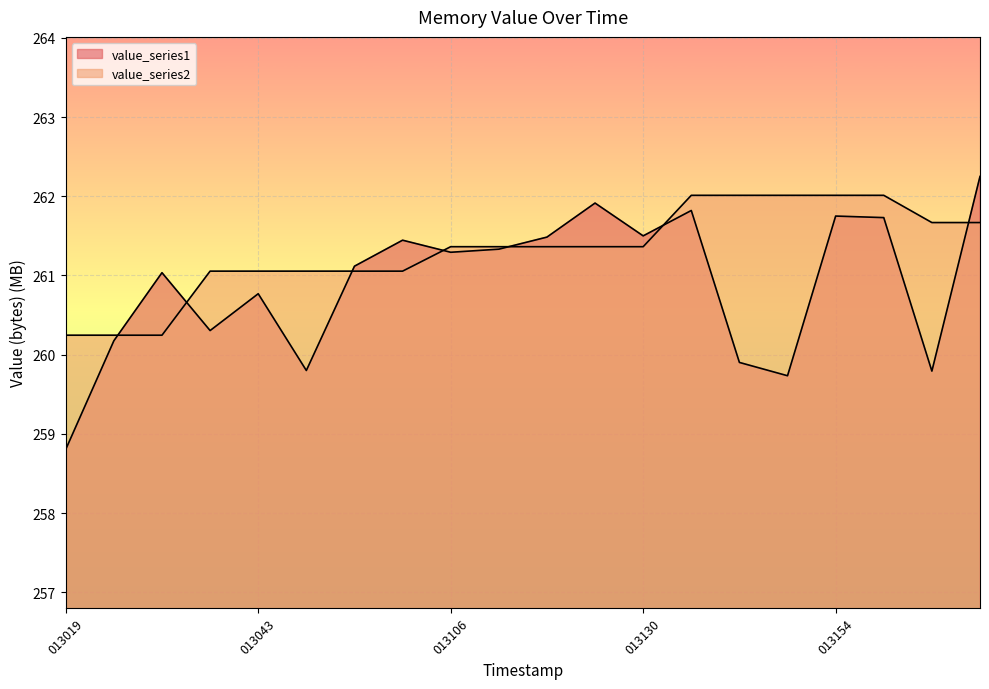

What is the sum of the value_series1 values at 013025 and 013106?

521.5